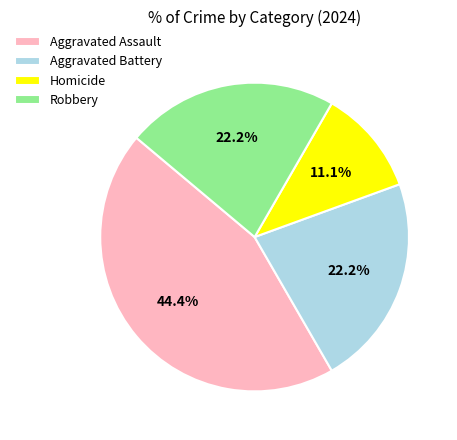

How many segments does this pie chart have?

4